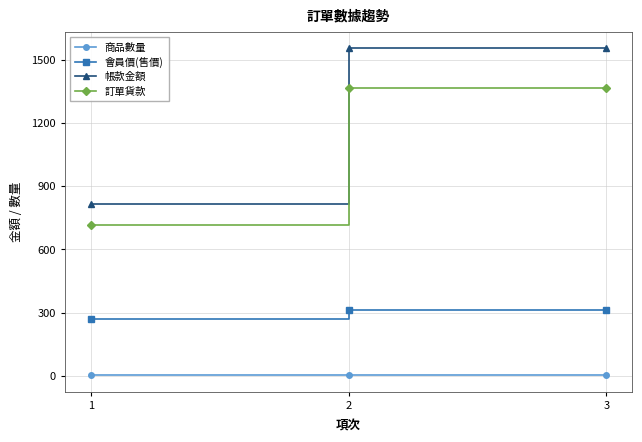

The 會員價(售價) series shows 115 at 1. True or false?

False